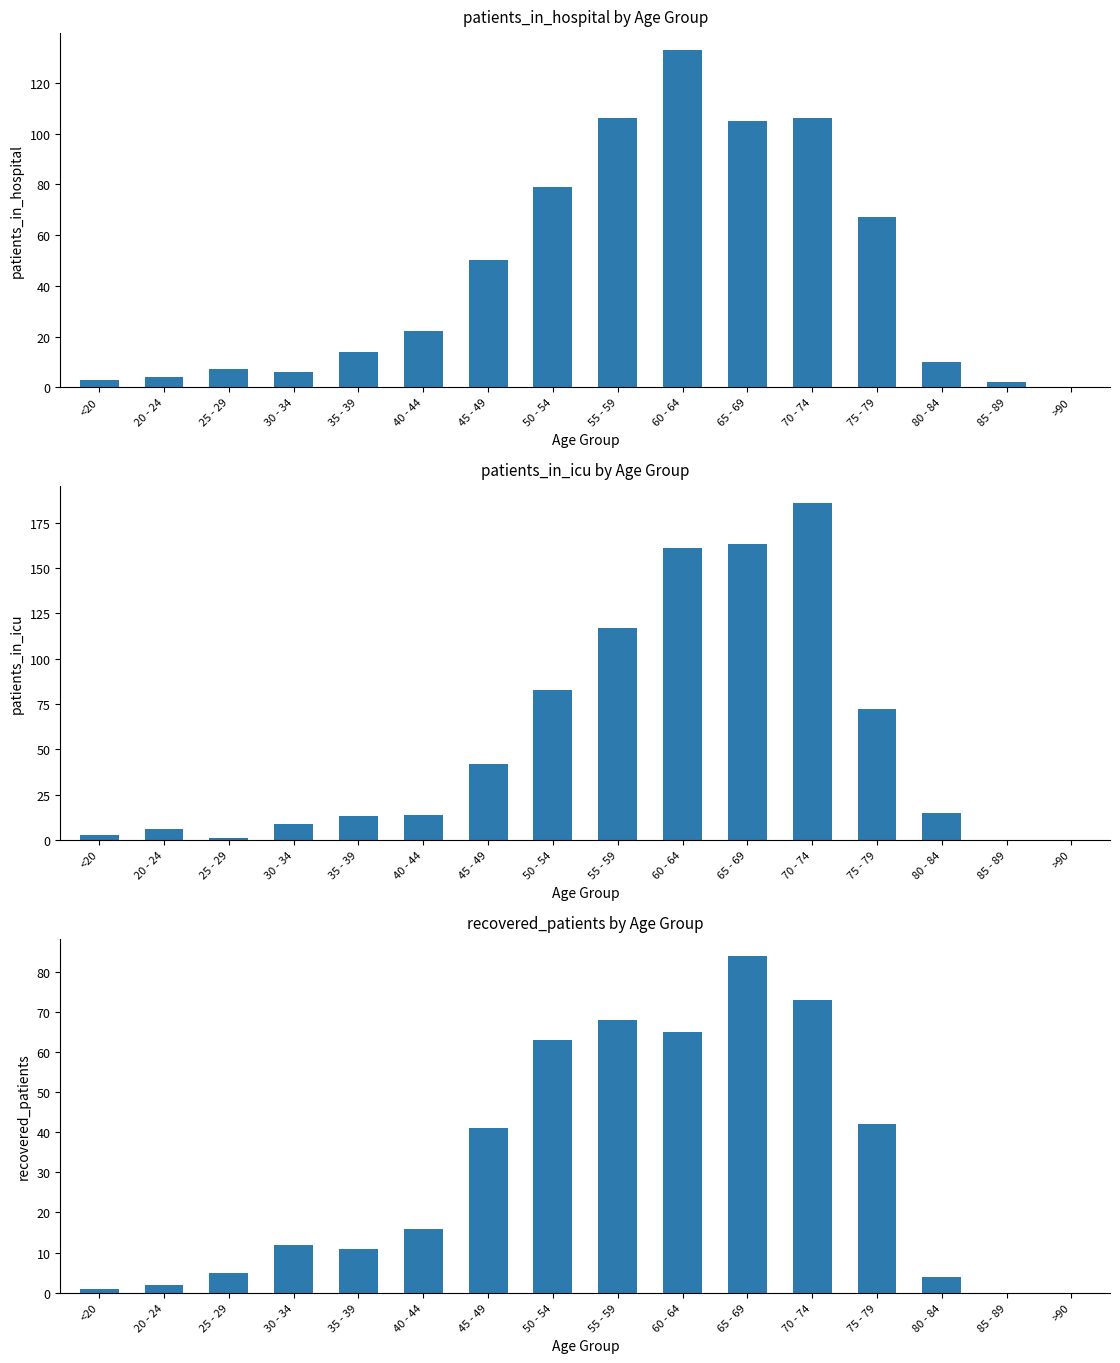

The patients_in_icu series shows 23 at 35 - 39. True or false?

False